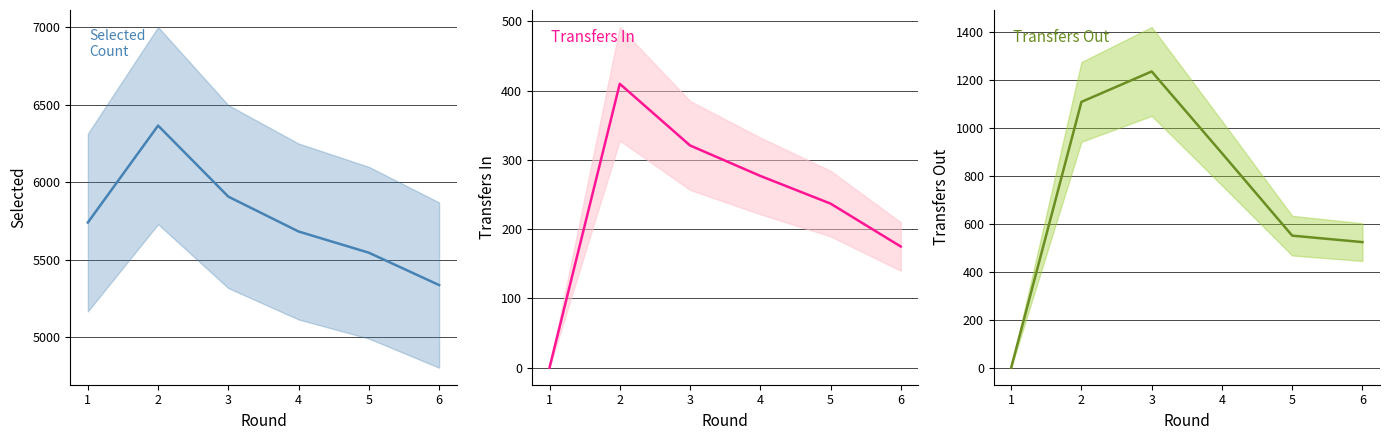

What is the value of the transfers_in point at the 6th from the left?

175